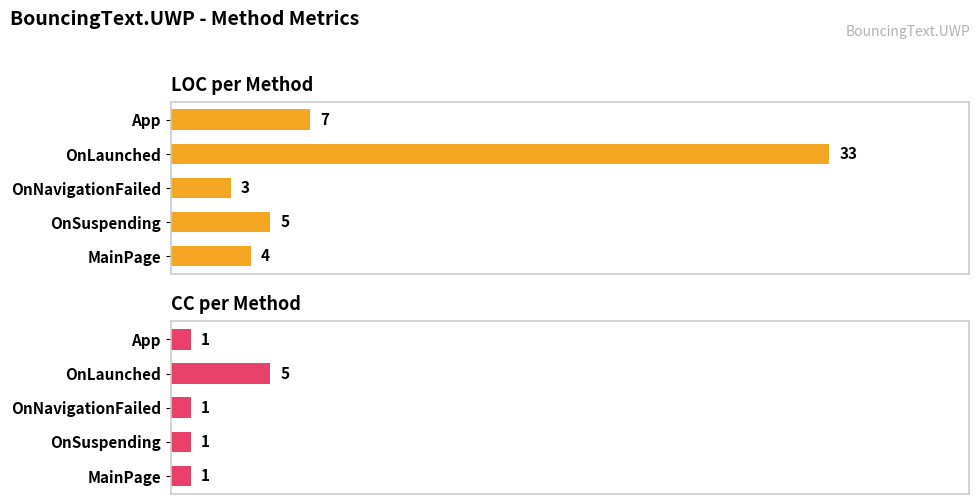

How many bars are there in each group?

2